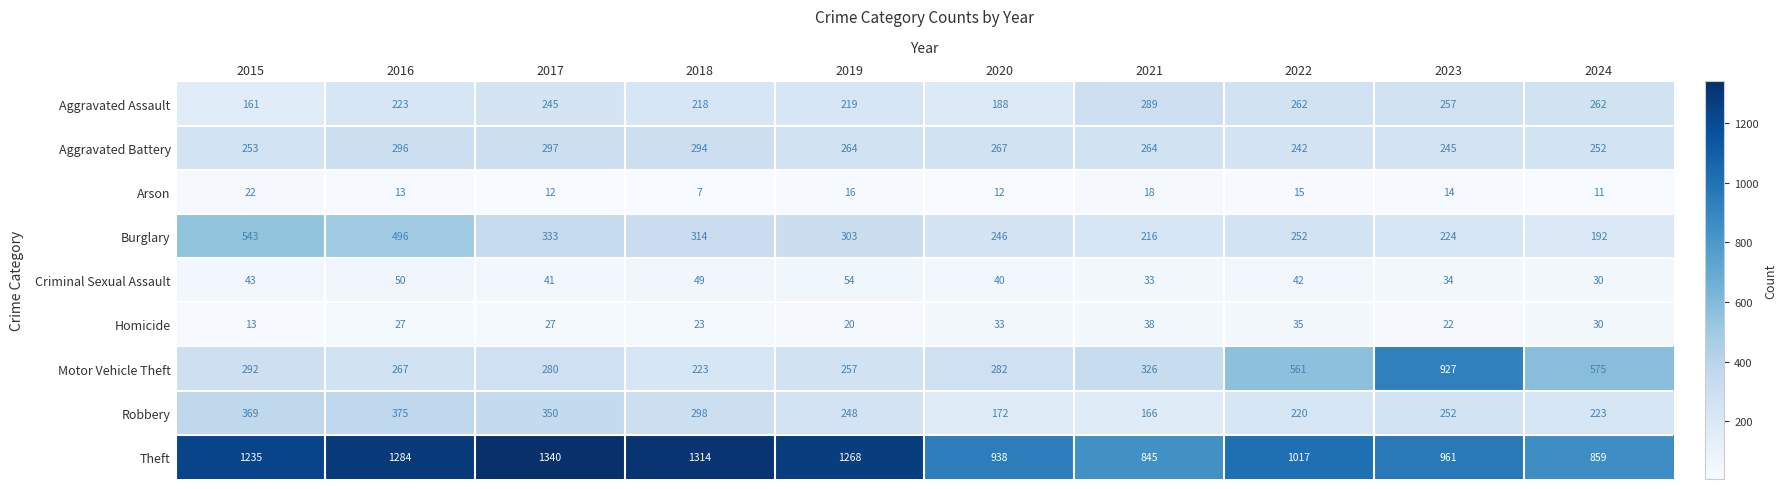

How many series are shown in this chart?

9